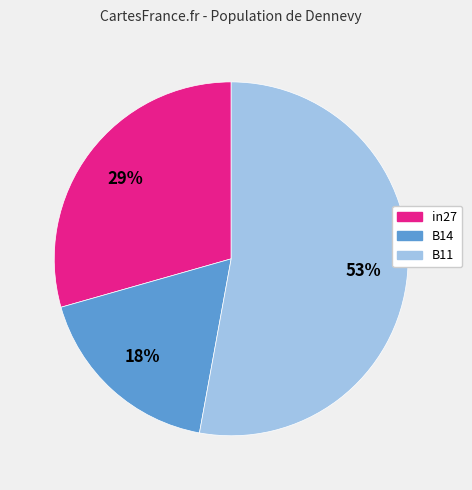

Which slice is the smallest?

B14